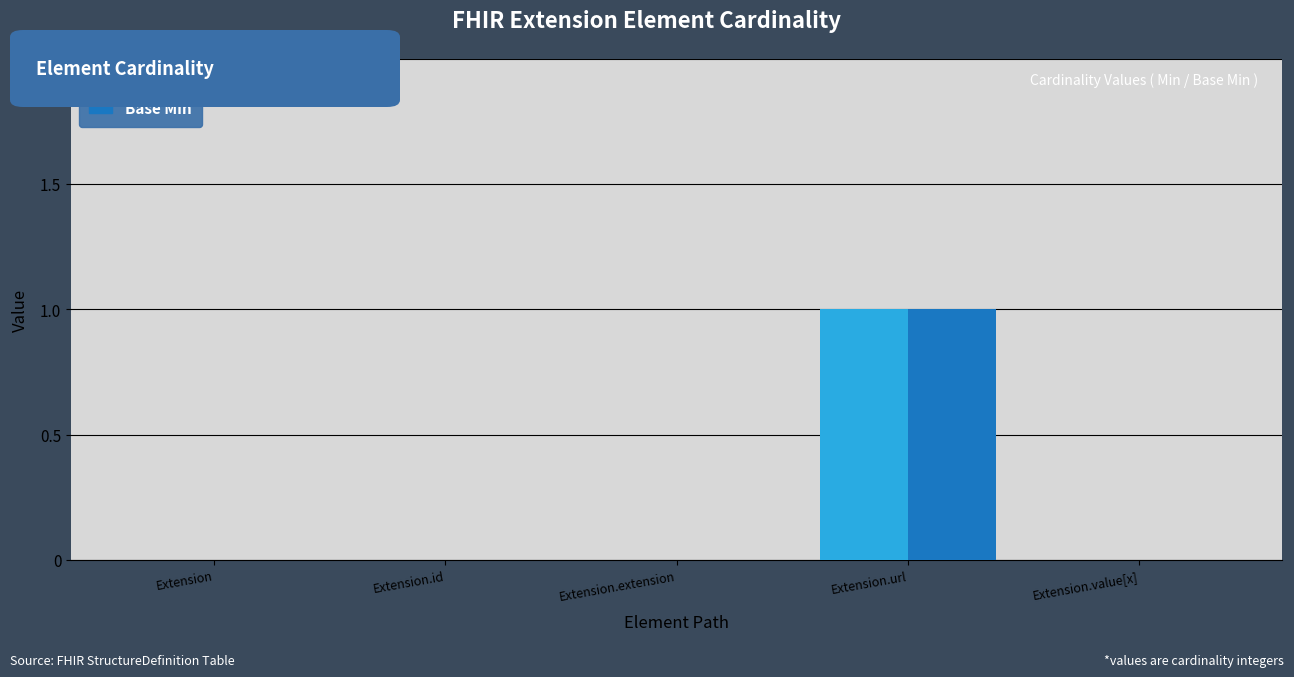

The Min series shows 1 at Extension.url. True or false?

True